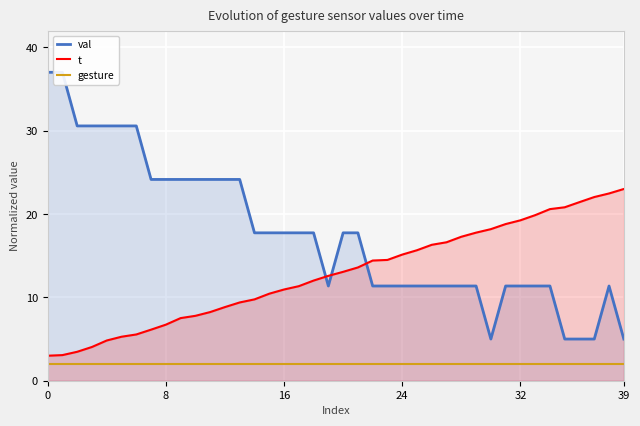

What is the greatest value displayed?

37.0